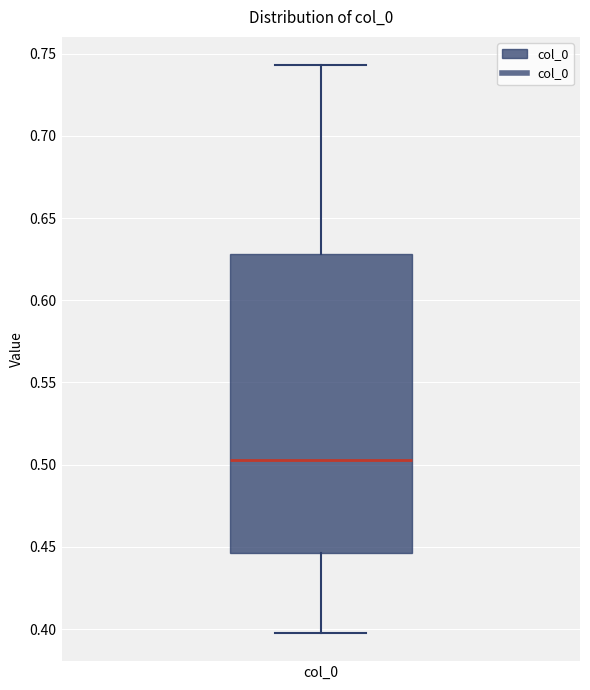

Where does the median line of the box for col_0 sit on the y-axis? The values are not printed on the chart, so give them approximately, as read against the axis.

0.505